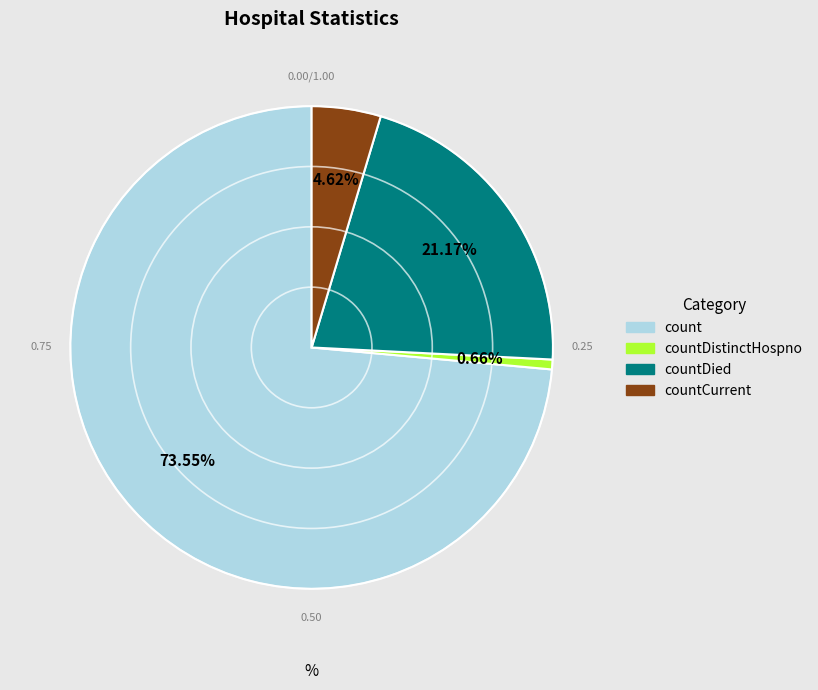

Does any single category account for the majority?

Yes